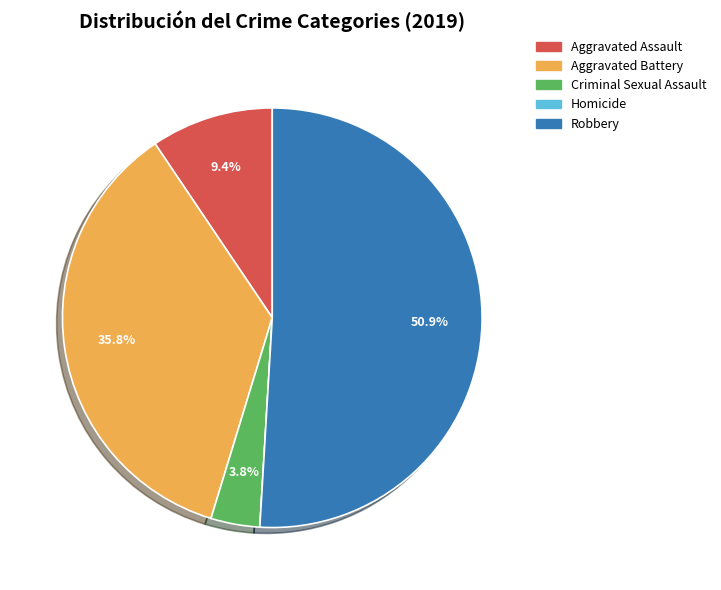

Is Aggravated Battery the majority of the pie?

No